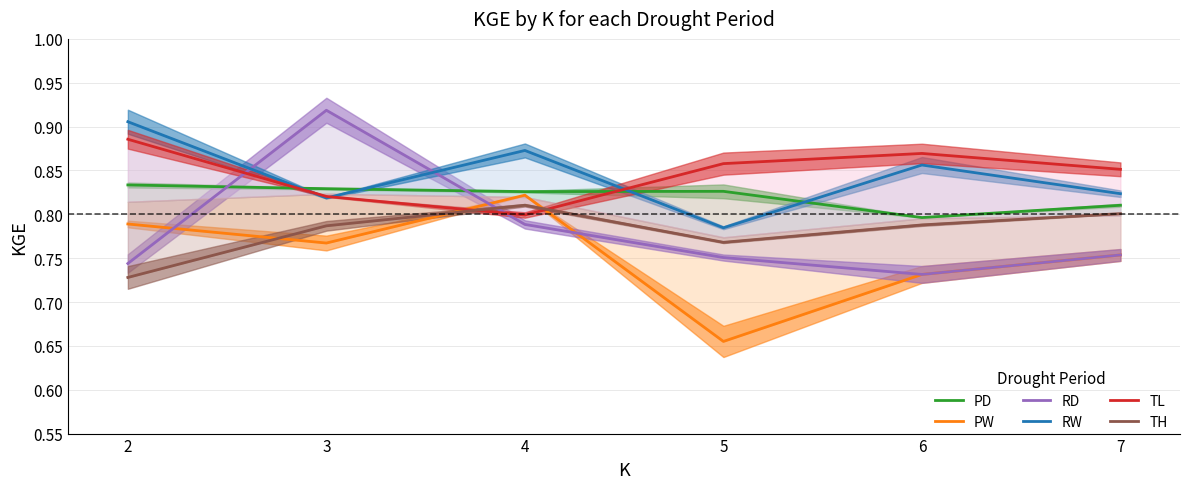

Reading left to right, what are all the values shown in this chart?

PD: 2=0.8	3=0.8	4=0.8	5=0.8	6=0.8	7=0.8
PW: 2=0.8	3=0.8	4=0.8	5=0.7	6=0.7	7=0.8
RD: 2=0.7	3=0.9	4=0.8	5=0.8	6=0.7	7=0.8
RW: 2=0.9	3=0.8	4=0.9	5=0.8	6=0.9	7=0.8
TL: 2=0.9	3=0.8	4=0.8	5=0.9	6=0.9	7=0.9
TH: 2=0.7	3=0.8	4=0.8	5=0.8	6=0.8	7=0.8